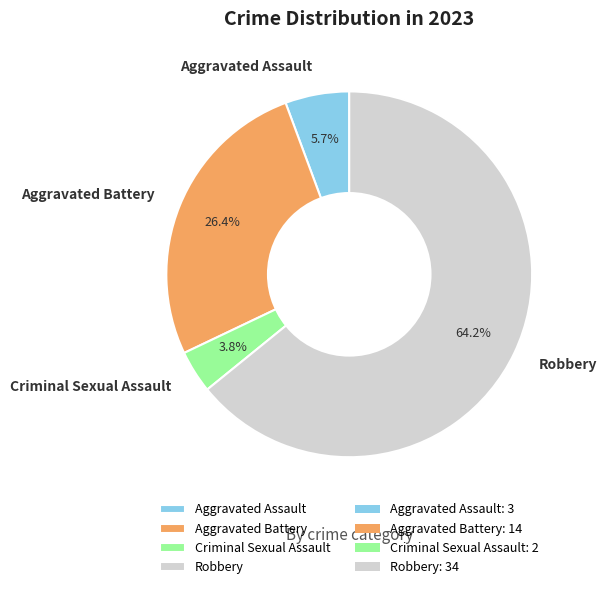

Count the number of slices in the pie.

4